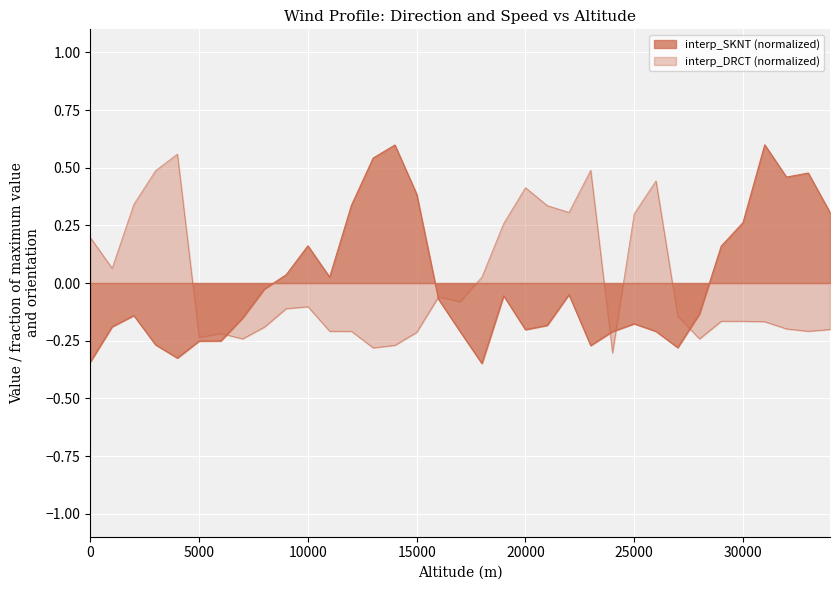

Reading left to right, what are all the values shown in this chart?

interp_SKNT: -0.3	-0.2	-0.1	-0.3	-0.3	-0.3	-0.3	-0.2	-0.0	0.0	0.2	0.0	0.3	0.5	0.6	0.4	-0.1	-0.2	-0.3	-0.1	-0.2	-0.2	-0.1	-0.3	-0.2	-0.2	-0.2	-0.3	-0.1	0.2	0.3	0.6	0.5	0.5	0.3
interp_DRCT: 0.2	0.1	0.3	0.5	0.6	-0.2	-0.2	-0.2	-0.2	-0.1	-0.1	-0.2	-0.2	-0.3	-0.3	-0.2	-0.1	-0.1	0.0	0.3	0.4	0.3	0.3	0.5	-0.3	0.3	0.4	-0.1	-0.2	-0.2	-0.2	-0.2	-0.2	-0.2	-0.2